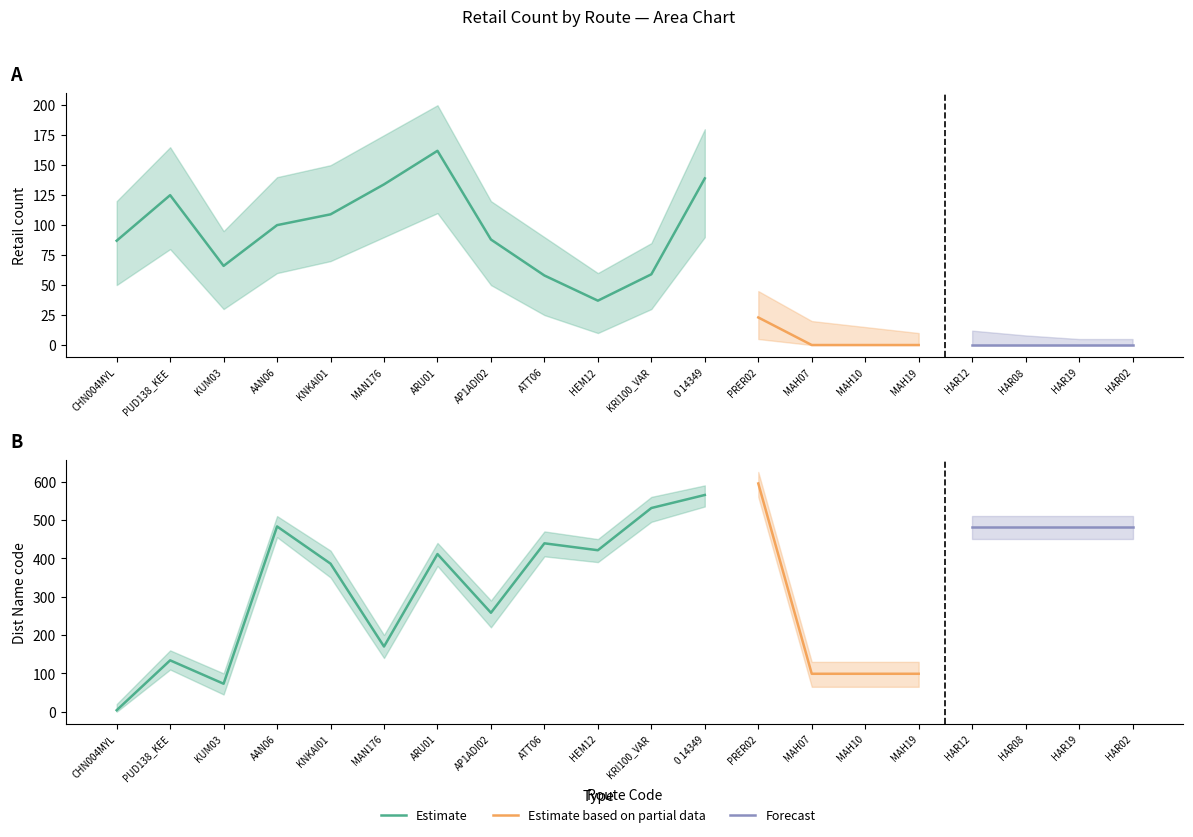

At which label does Retail count lower first exceed 30?

CHN004MYL